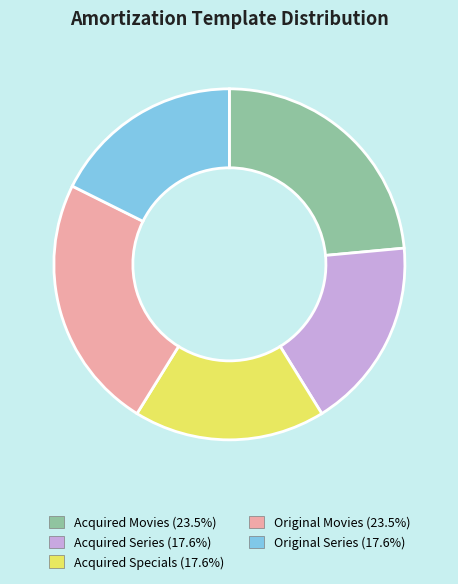

The Original Series slice represents 18% of the pie. True or false?

True